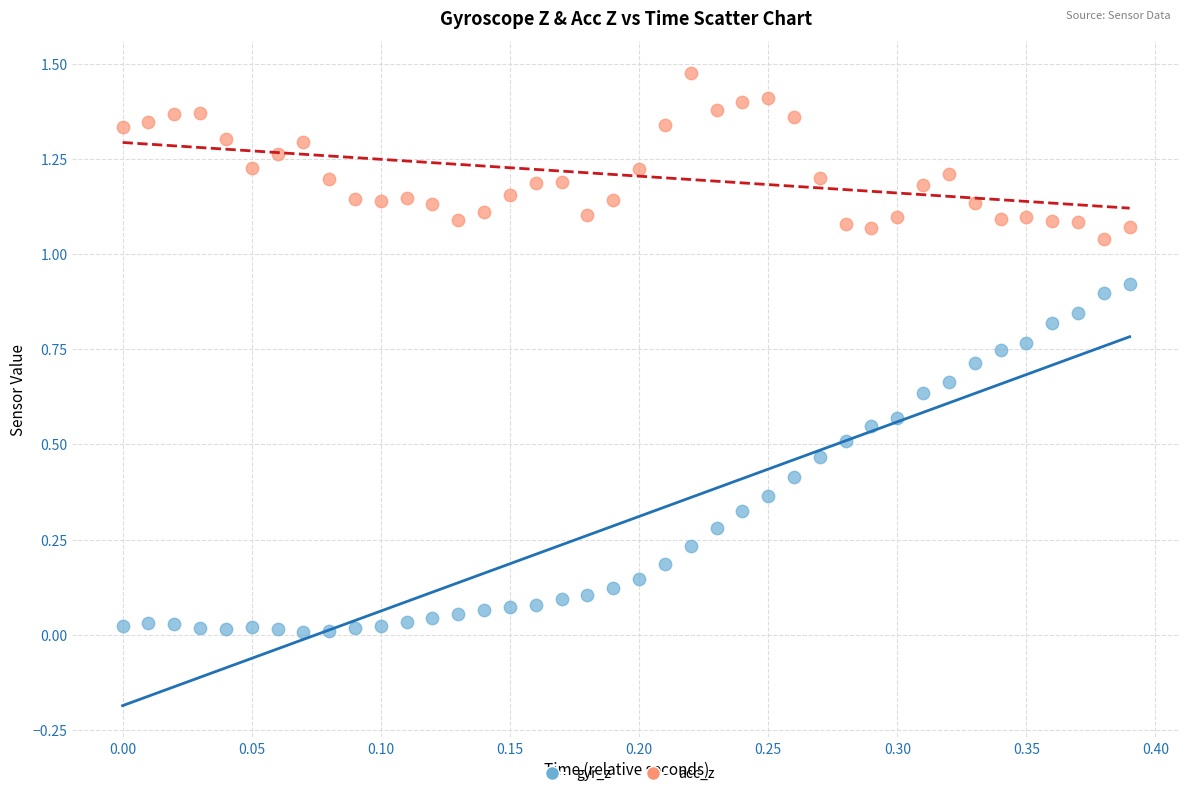

How many points are shown in the scatter plot?

80